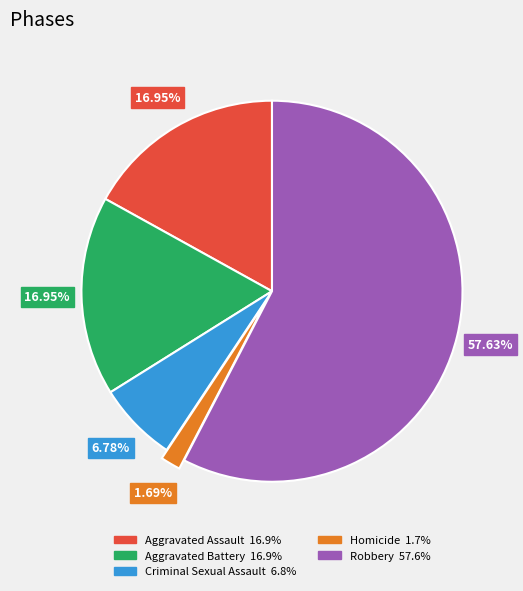

To the nearest percent, what is the difference between the Robbery and Aggravated Battery slice percentages?

41%